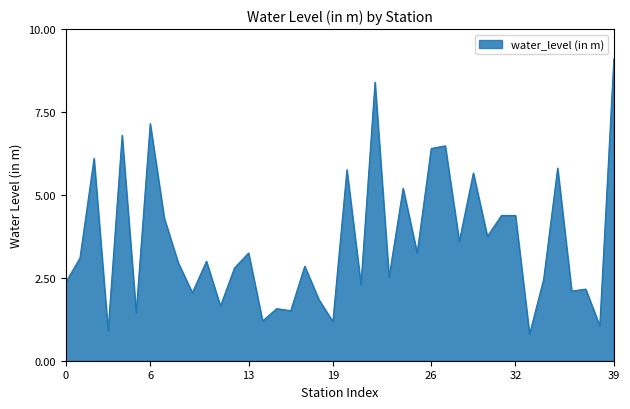

What is the smallest value displayed?

0.8